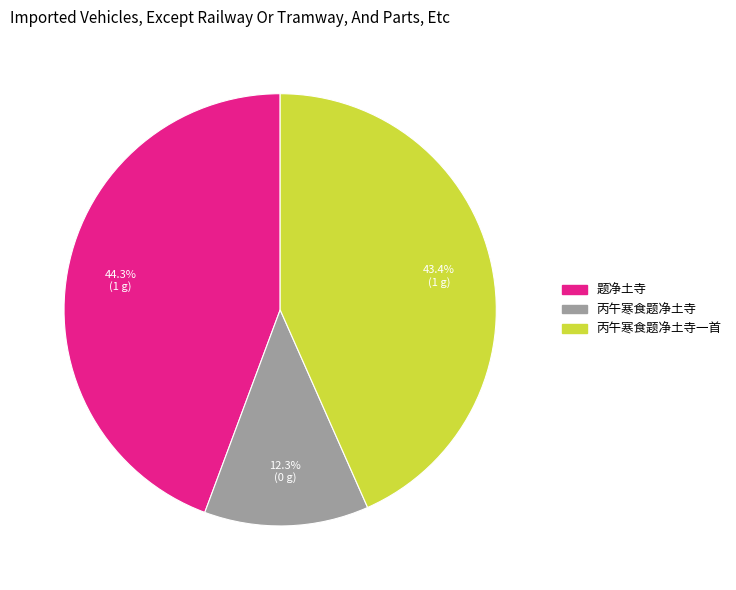

Count the number of slices in the pie.

3